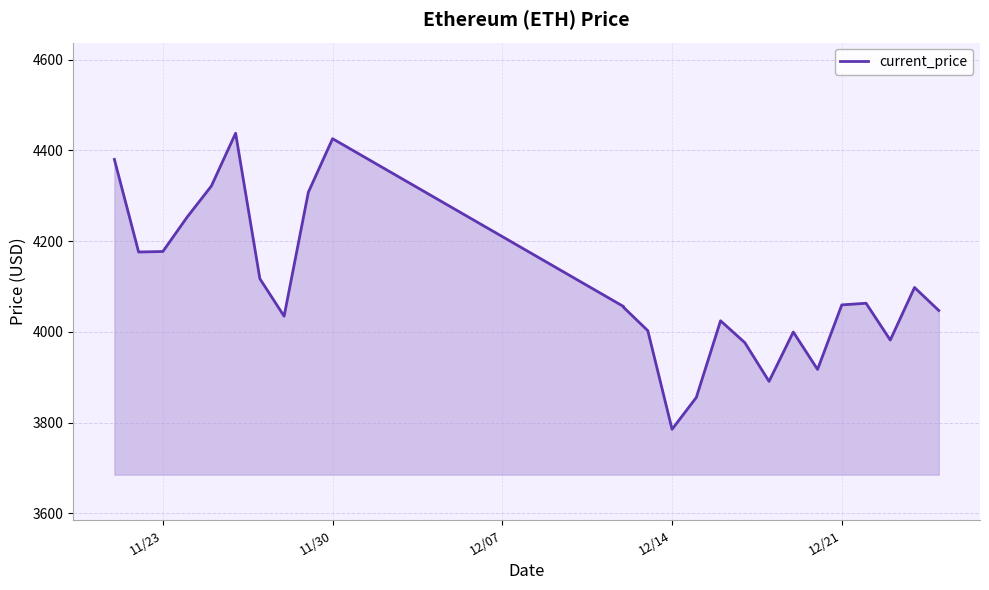

How many data points does each series have?

25